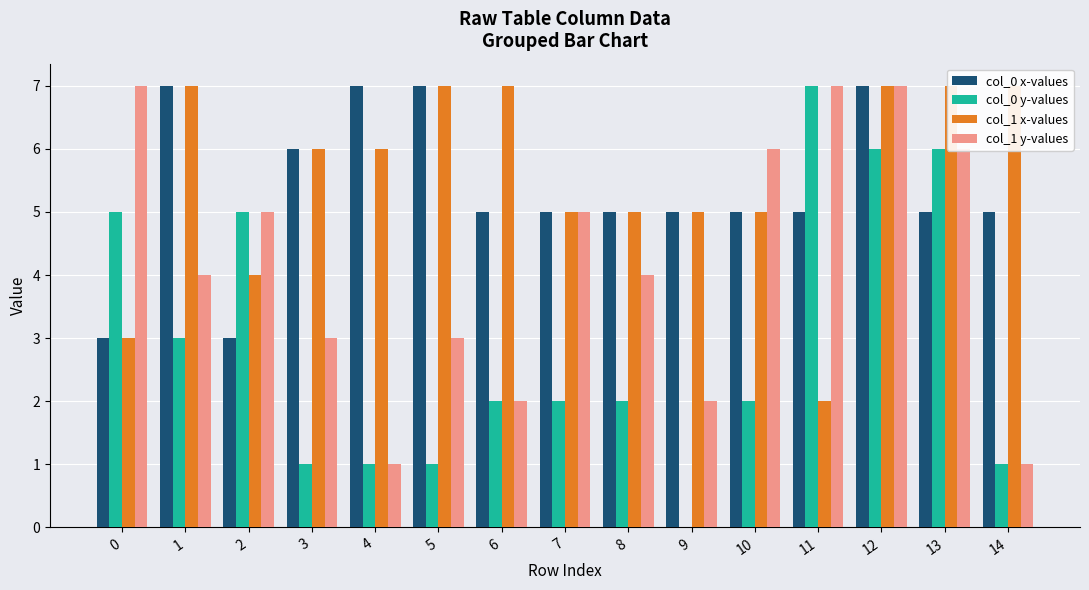

What is the value of the col_0 x-values bar at the 4th from the left?

6